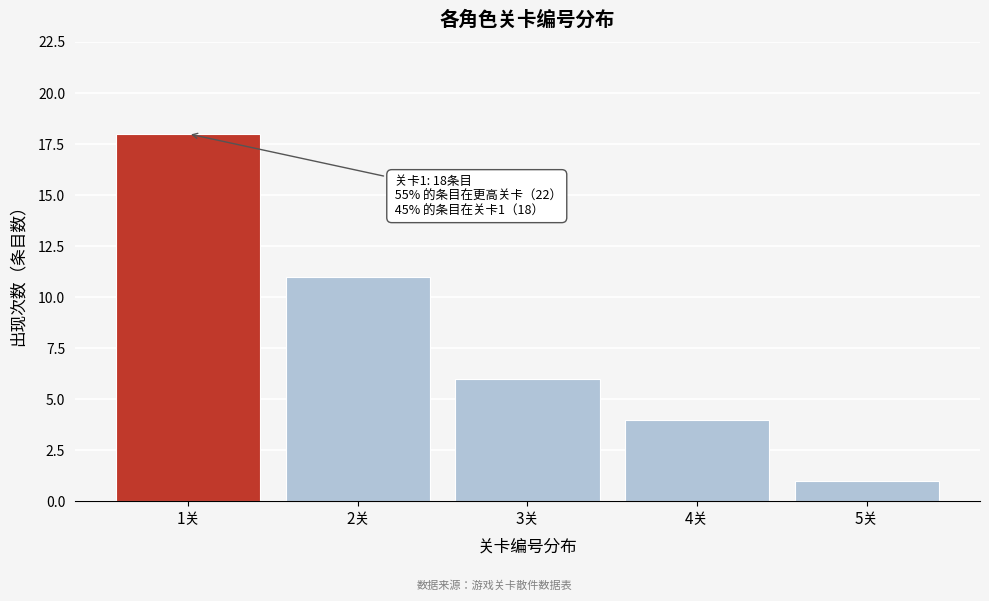

Reading left to right, what are all the values shown in this chart?

1关=18	2关=11	3关=6	4关=4	5关=1